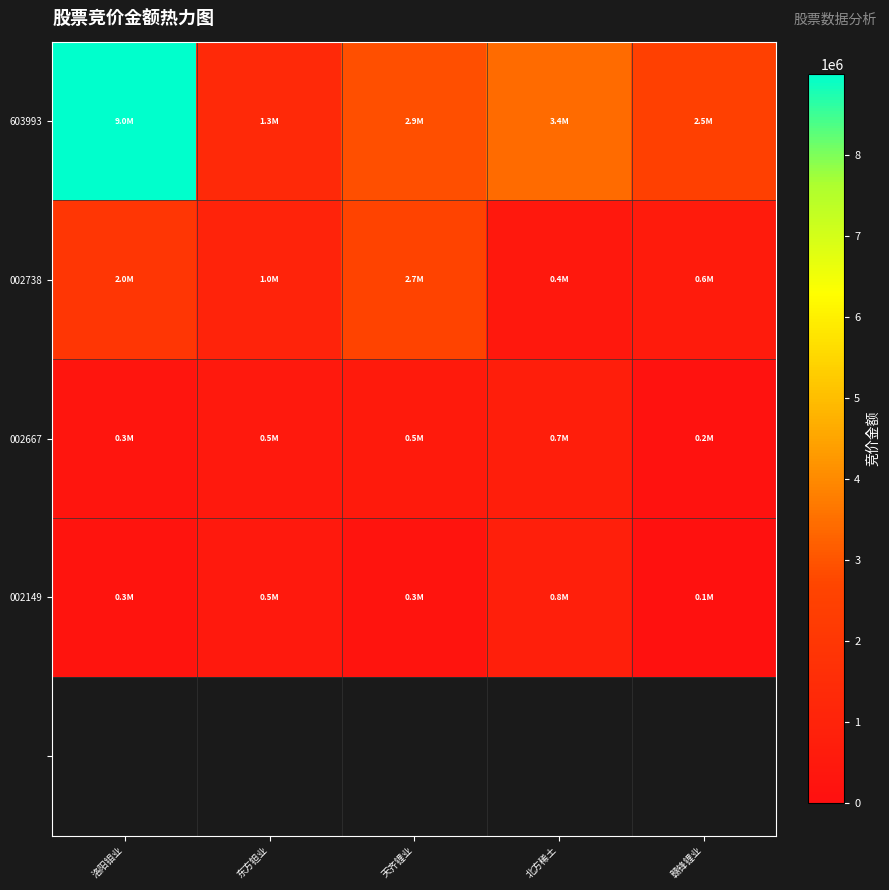

At how many categories does at least one series exceed 6522095?

1